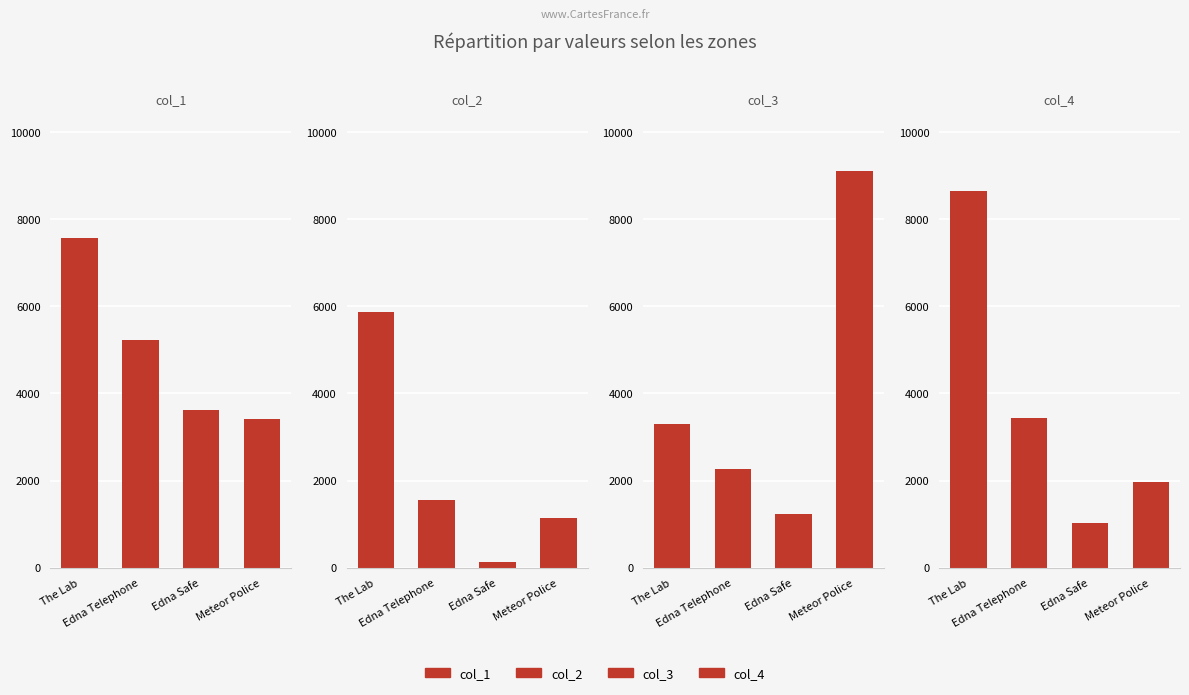

The value of col_4 at The Lab is 8640. True or false?

True